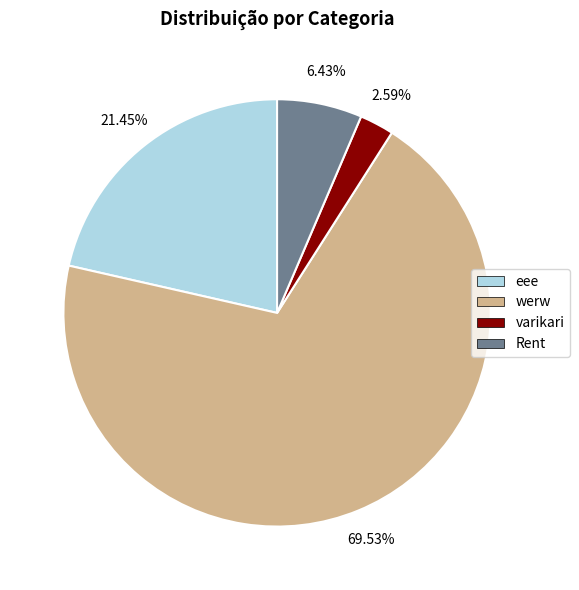

To the nearest percent, what is the difference between the largest and smallest slice percentages?

67%